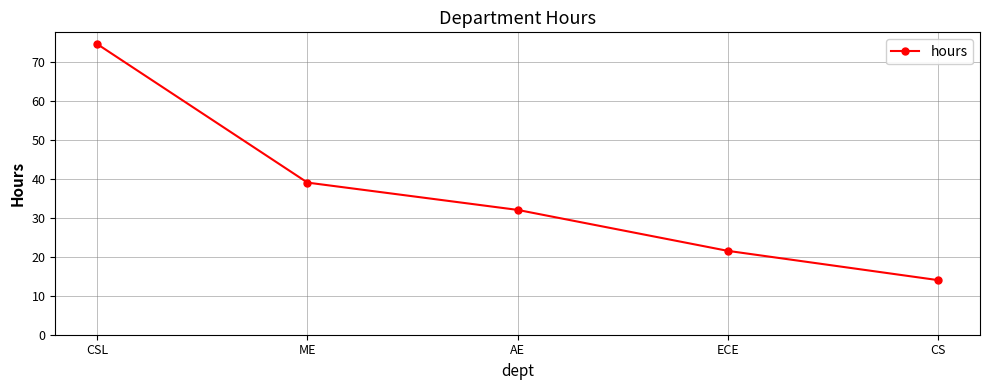

Count the number of data series in this chart.

1